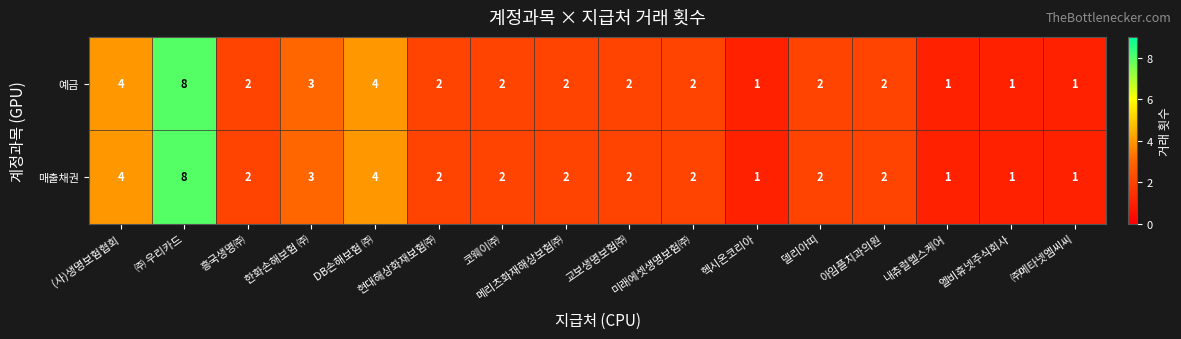

Count the 예금 values in the range 2 to 3.

9